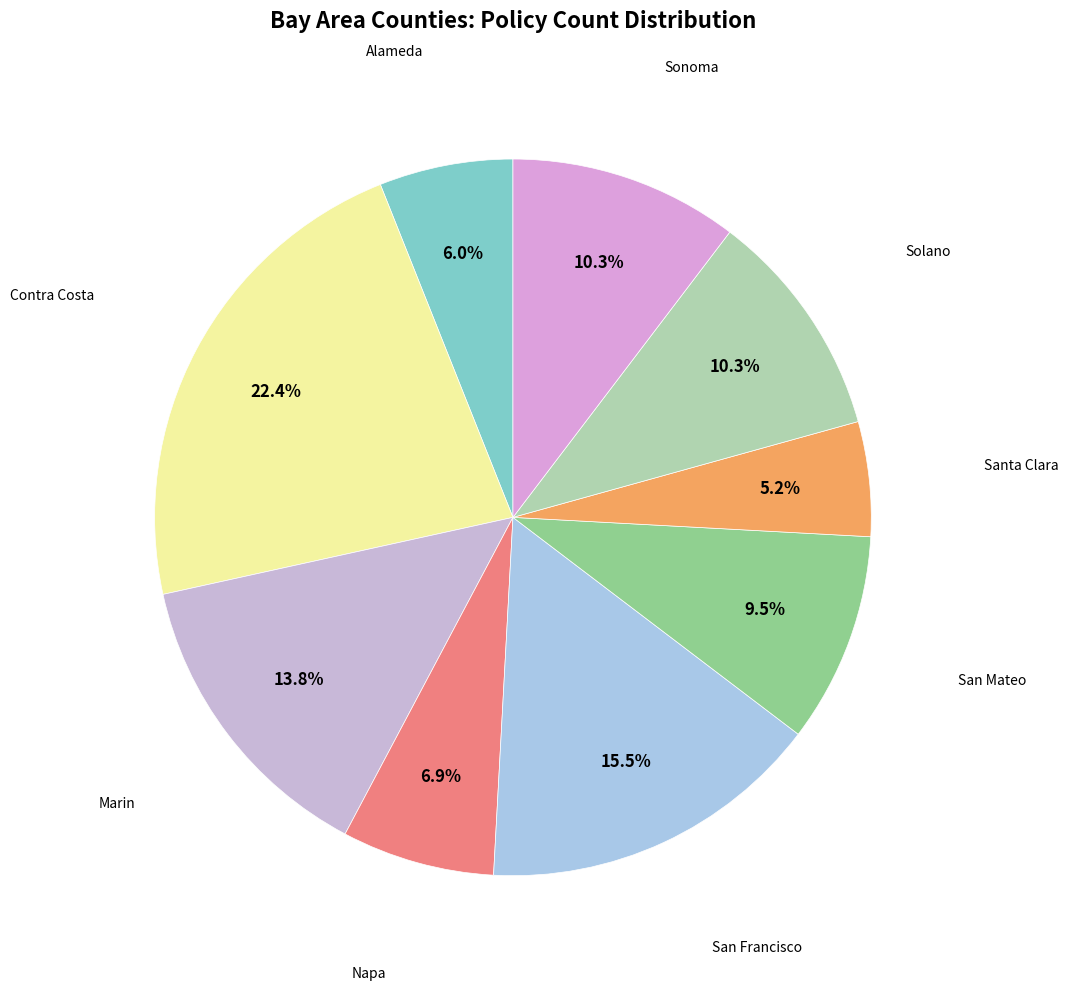

Which category has the smallest portion of the pie?

Santa Clara